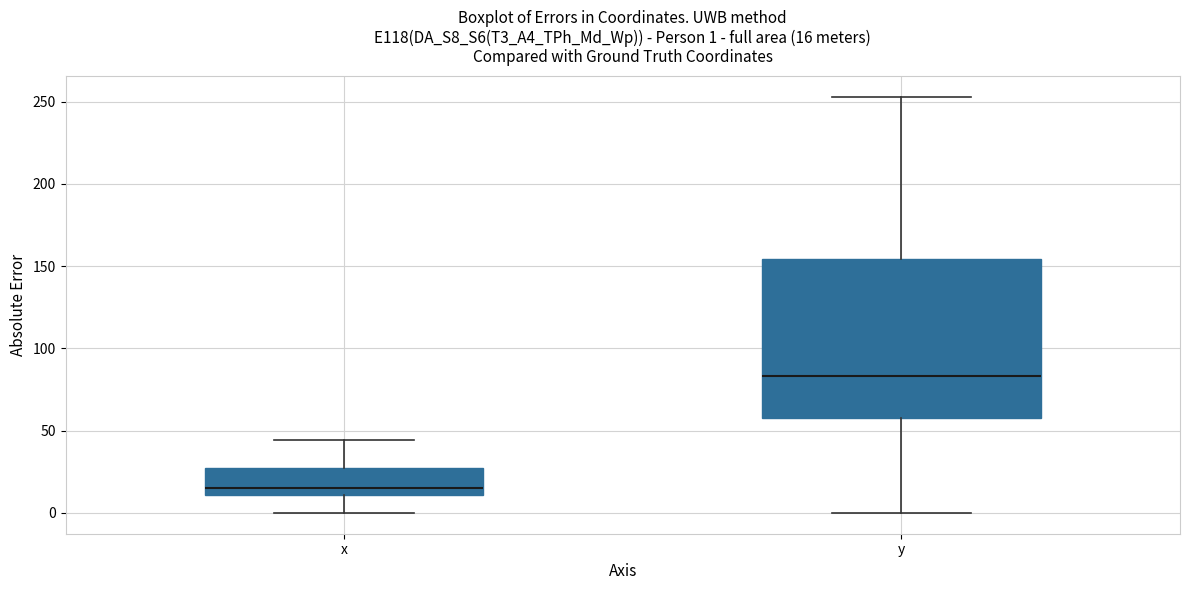

Which box is the tallest, from its lower edge to its upper edge?

y